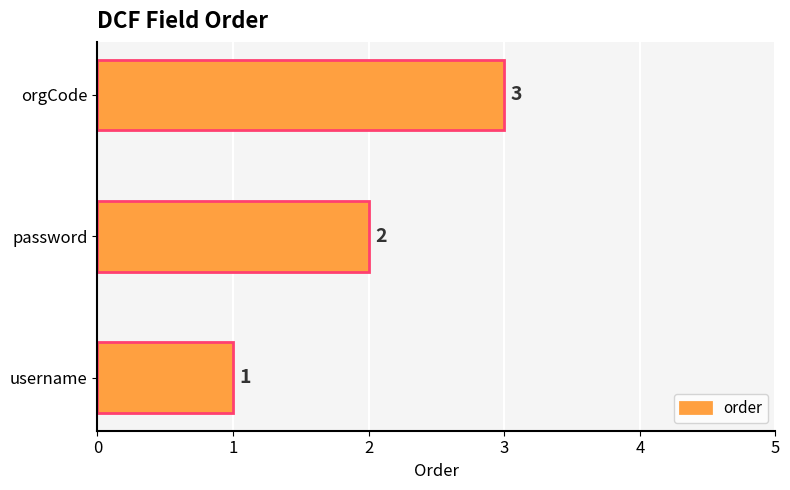

How many values are between 1 and 3?

3